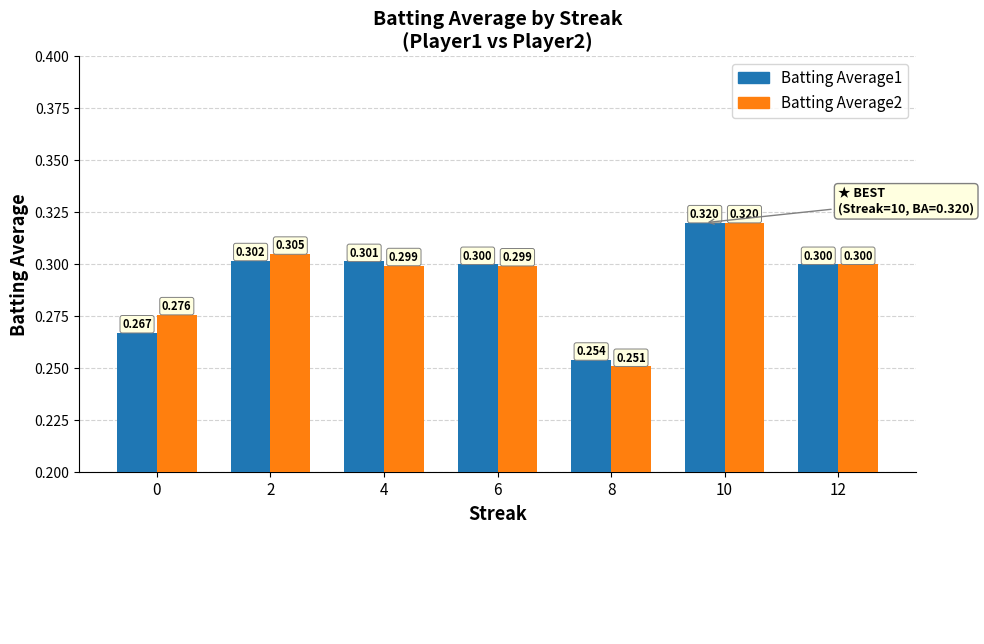

At which category is the sum across all series the highest?

10